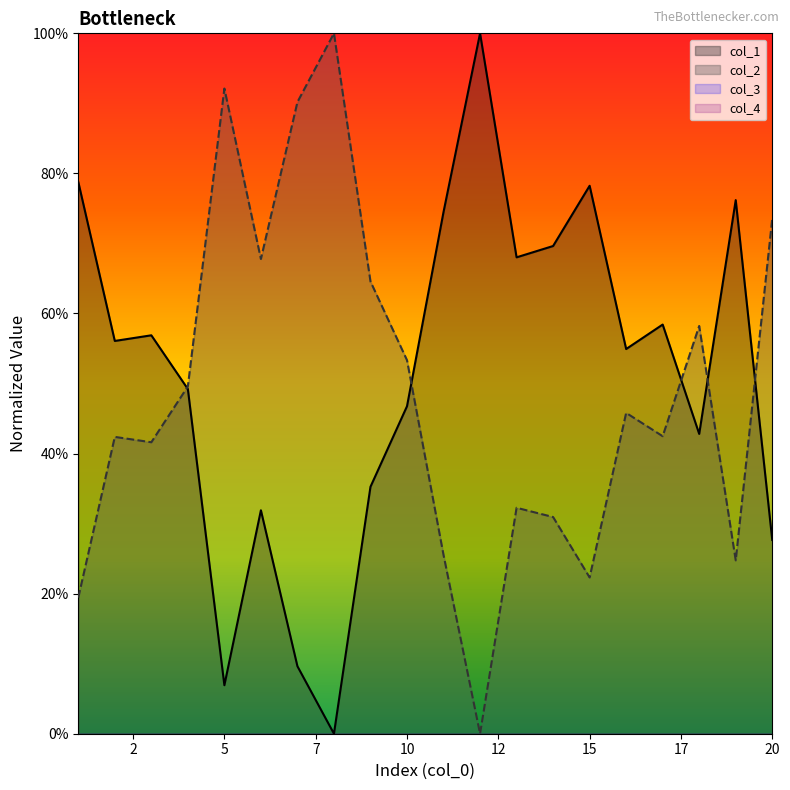

What is the maximum value shown in the chart?

1.0